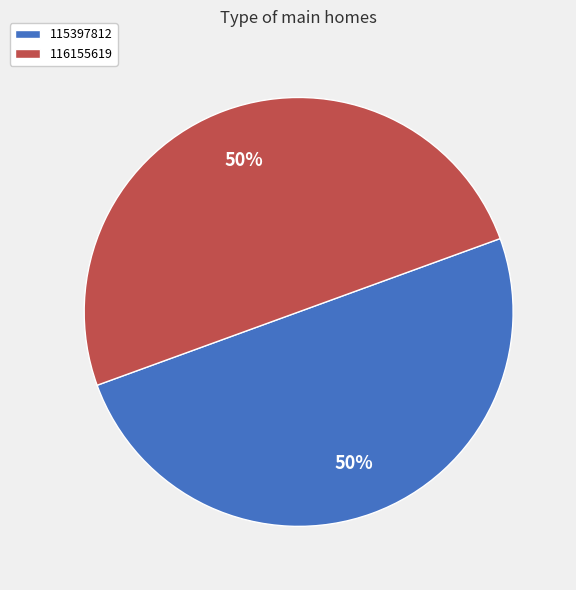

What is the ratio of the value at 115397812 to the value at 116155619?

1.0